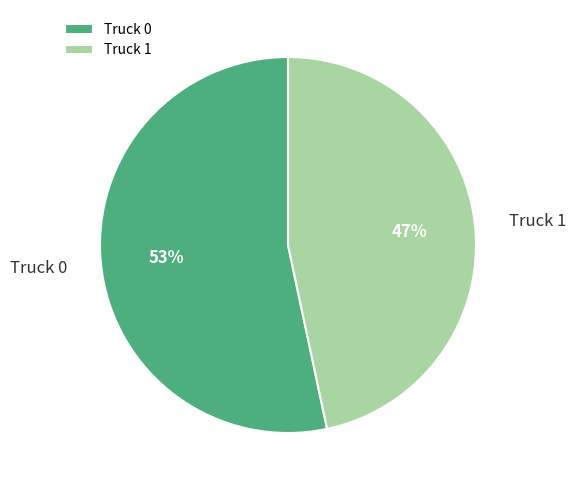

What is the smallest slice in the pie chart?

Truck 1